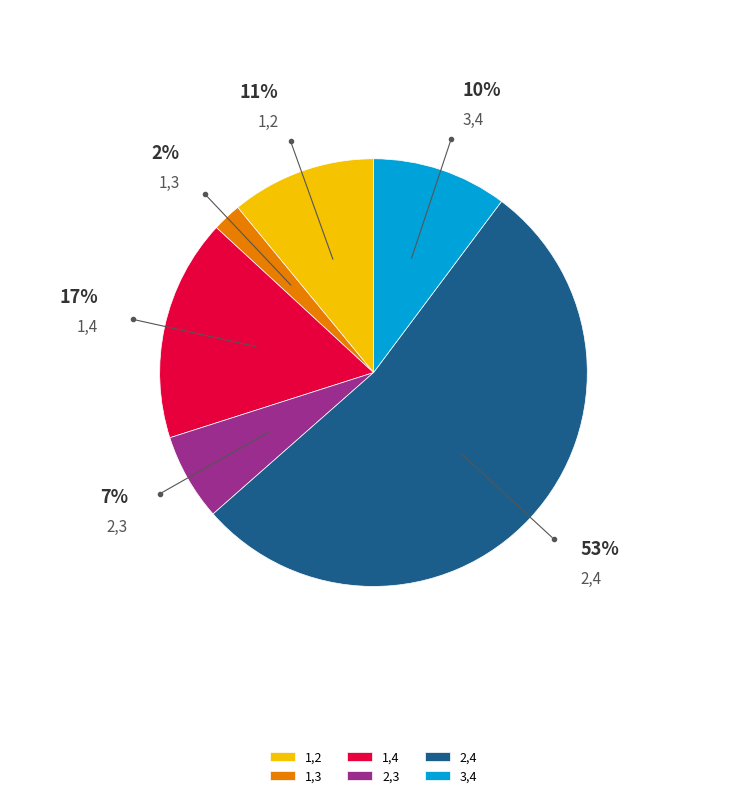

Does any single category account for the majority?

Yes